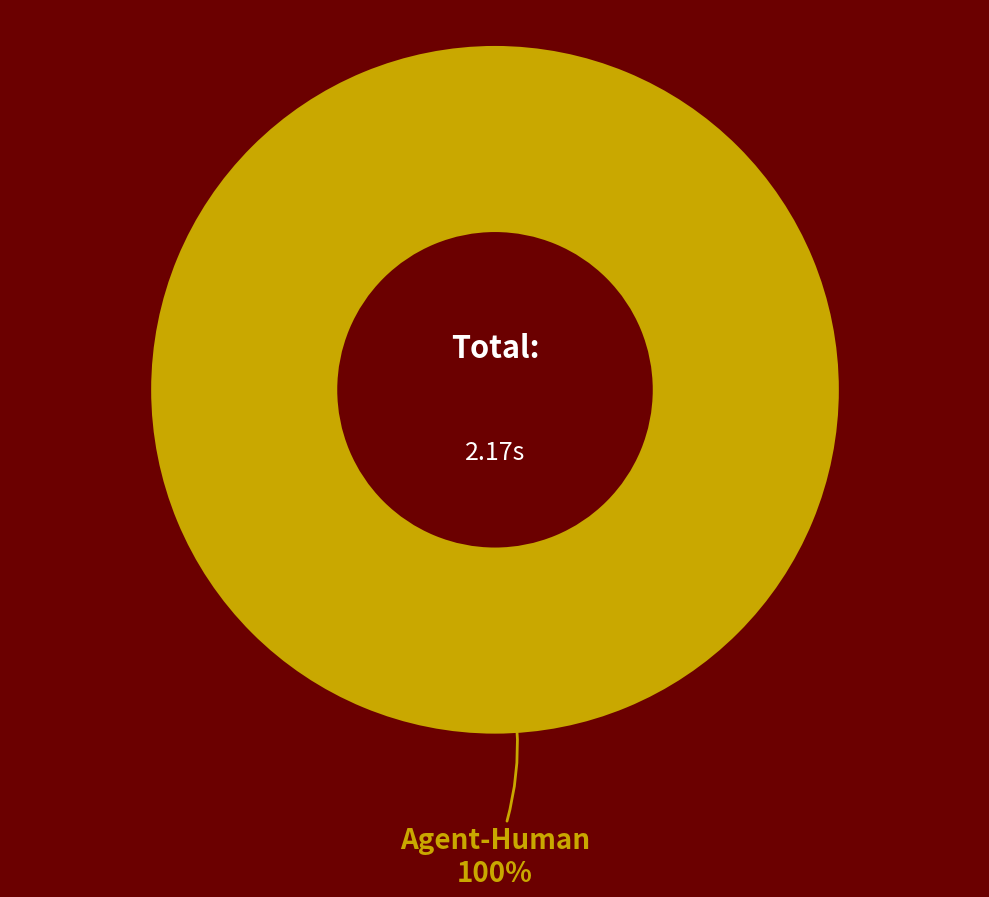

Is there any slice that represents more than half of the pie?

Yes